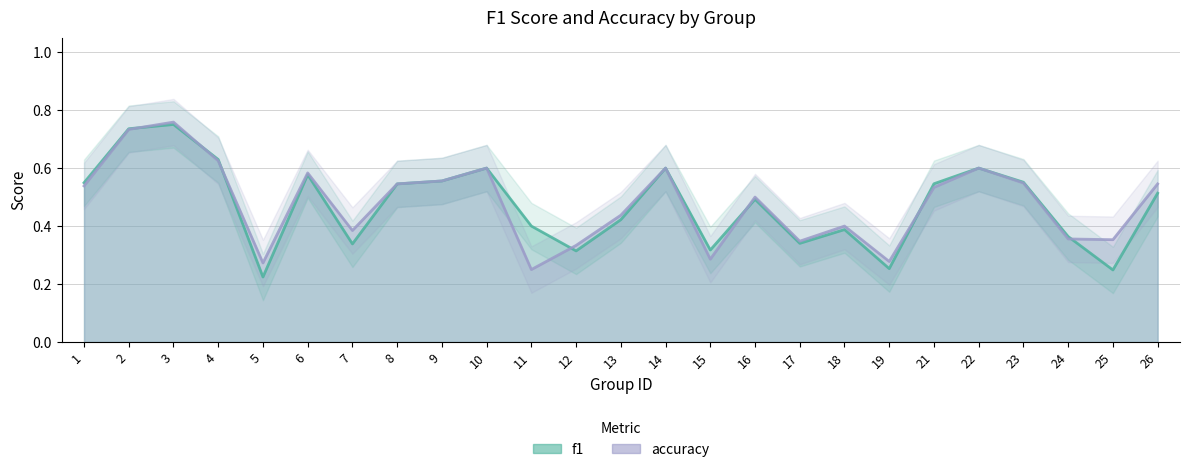

What is the value of the accuracy point at the 13th from the left?

0.4